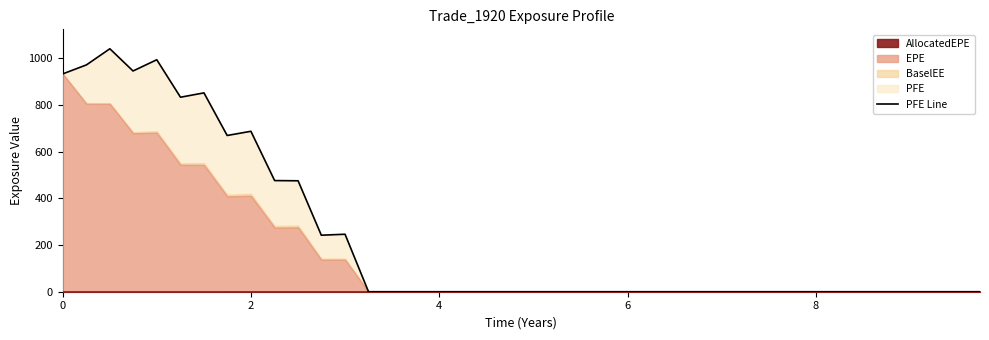

What is the maximum value shown in the chart?

1039.9